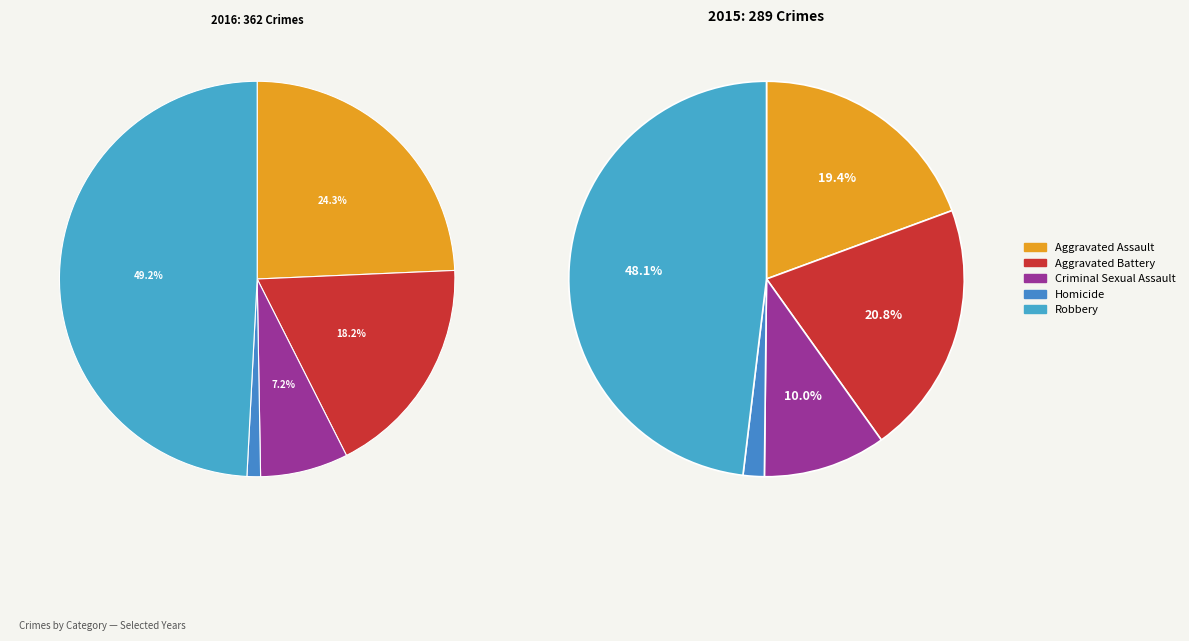

What is the smallest slice in the pie chart?

Homicide